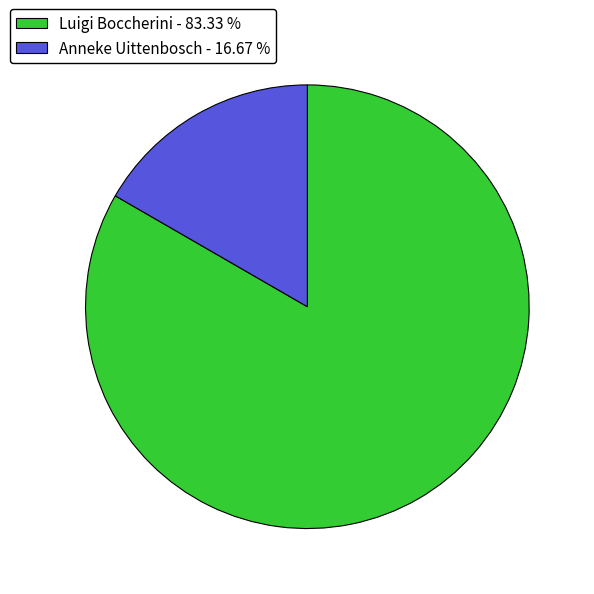

Rank the categories by value from lowest to highest.

Anneke Uittenbosch - 16.67 %, Luigi Boccherini - 83.33 %